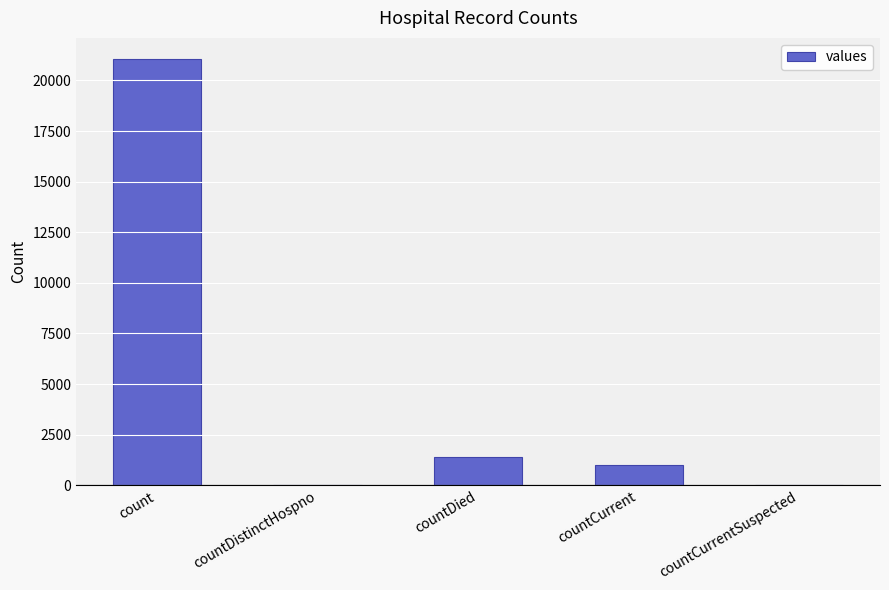

What is the sum of all values?

23461